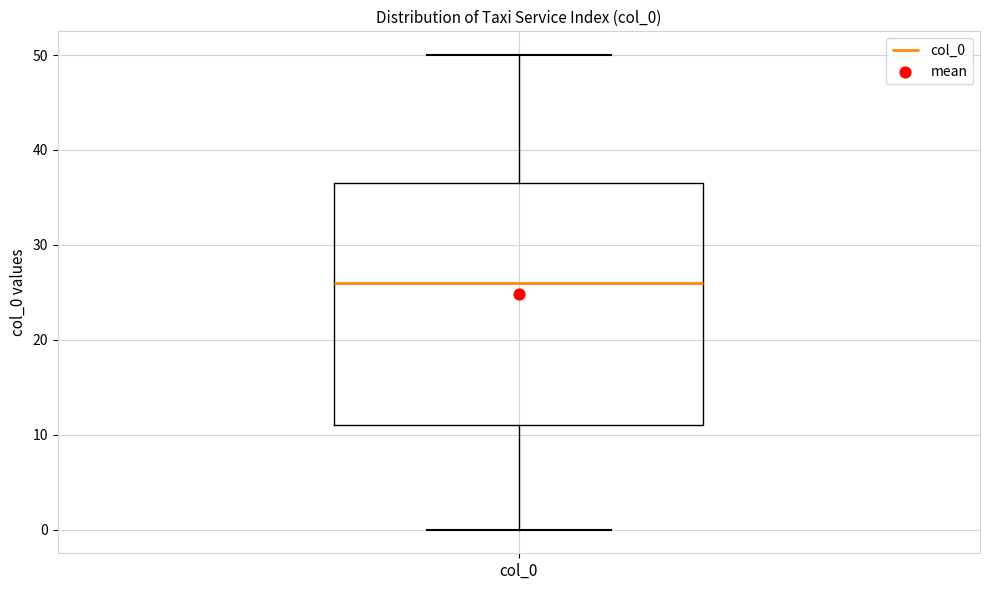

Transcribe this box plot: give where the median line is, the range the box spans, and where the two whiskers end, as read against the y-axis. The values are not printed on the chart, so give them approximately, as read against the axis.

median 26, box 11 to 37, whiskers 0 to 50